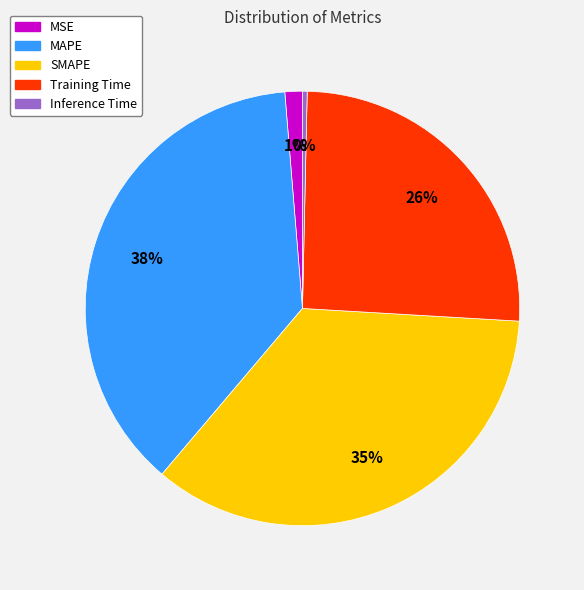

The Training Time slice represents 26% of the pie. True or false?

True